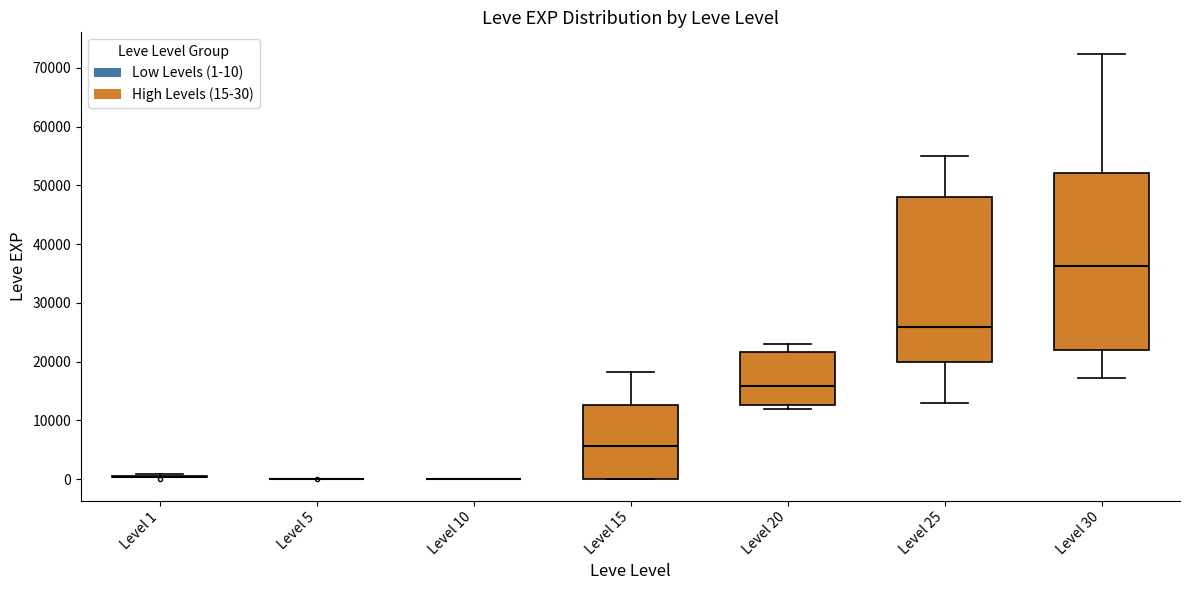

Reading left to right, transcribe this box plot: for each box, give where its median line is, the range the box spans, and where its two whiskers end, as read against the y-axis. The values are not printed on the chart, so give them approximately, as read against the axis.

Level 1: box collapsed to a line at 0, whiskers 0 to 1000
Level 5: box collapsed to a line at 0, whiskers 0 to 0
Level 10: box collapsed to a line at 0, whiskers 0 to 0
Level 15: median 6000, box 0 to 13000, whiskers 0 to 18000
Level 20: median 16000, box 13000 to 22000, whiskers 12000 to 23000
Level 25: median 26000, box 20000 to 48000, whiskers 13000 to 55000
Level 30: median 36000, box 22000 to 52000, whiskers 17000 to 72000